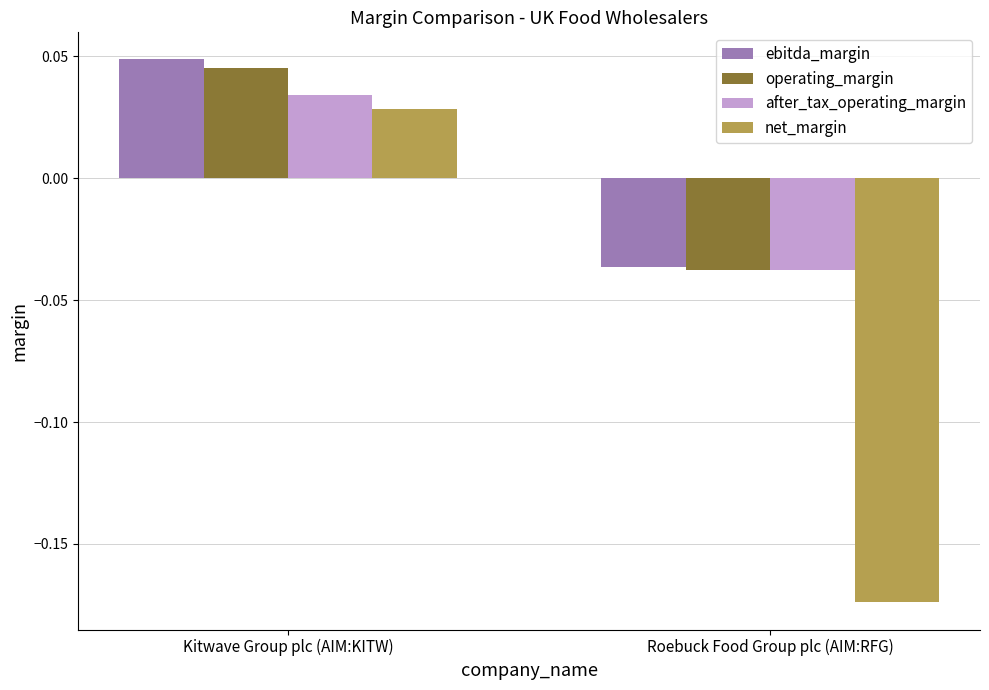

Is it true that ebitda_margin equals -0.1 at Roebuck Food Group plc (AIM:RFG)?

False